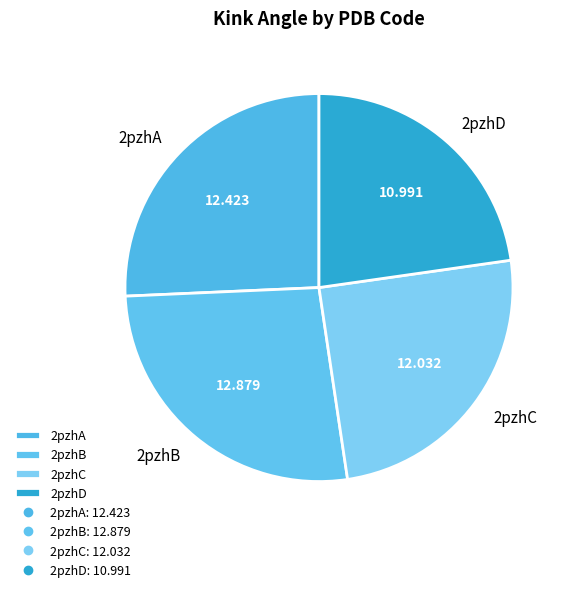

Is the sum of 2pzhD and 2pzhC greater than half?

No